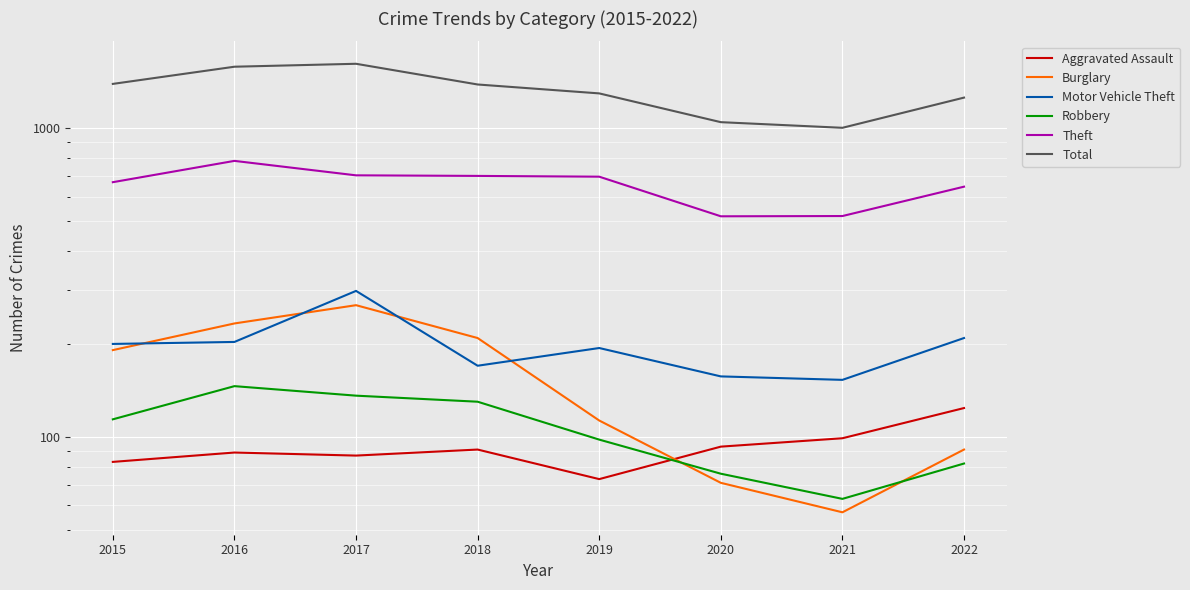

How many data points does each series have?

8